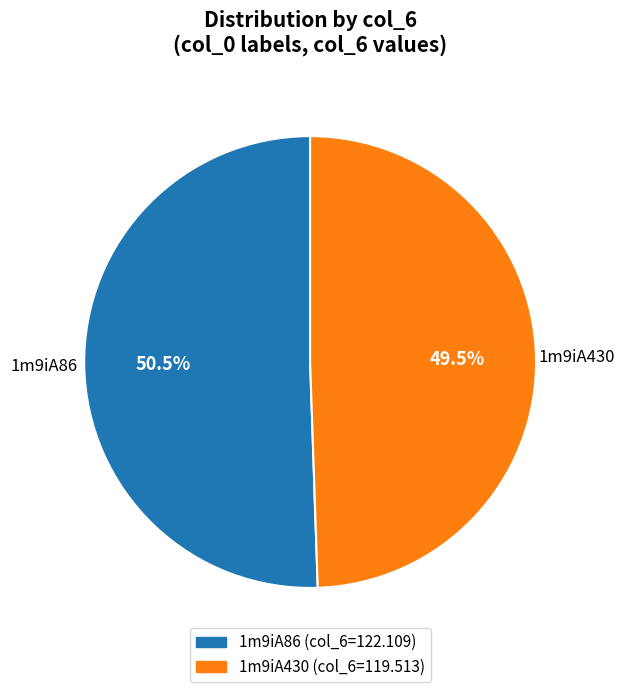

What percentage do 1m9iA430 and 1m9iA86 together represent?

100.0%